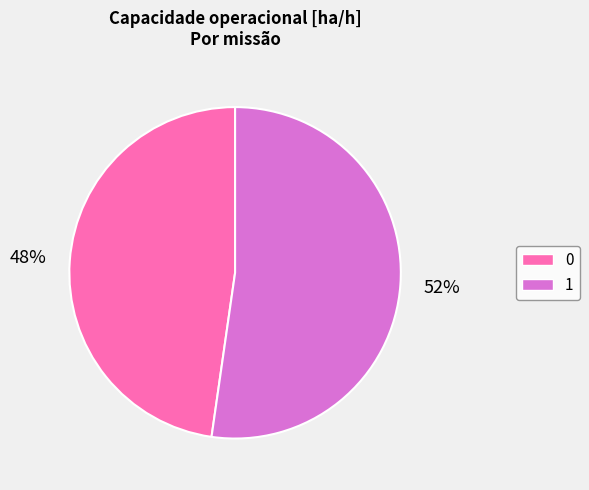

Which slice represents more than half of the pie?

1